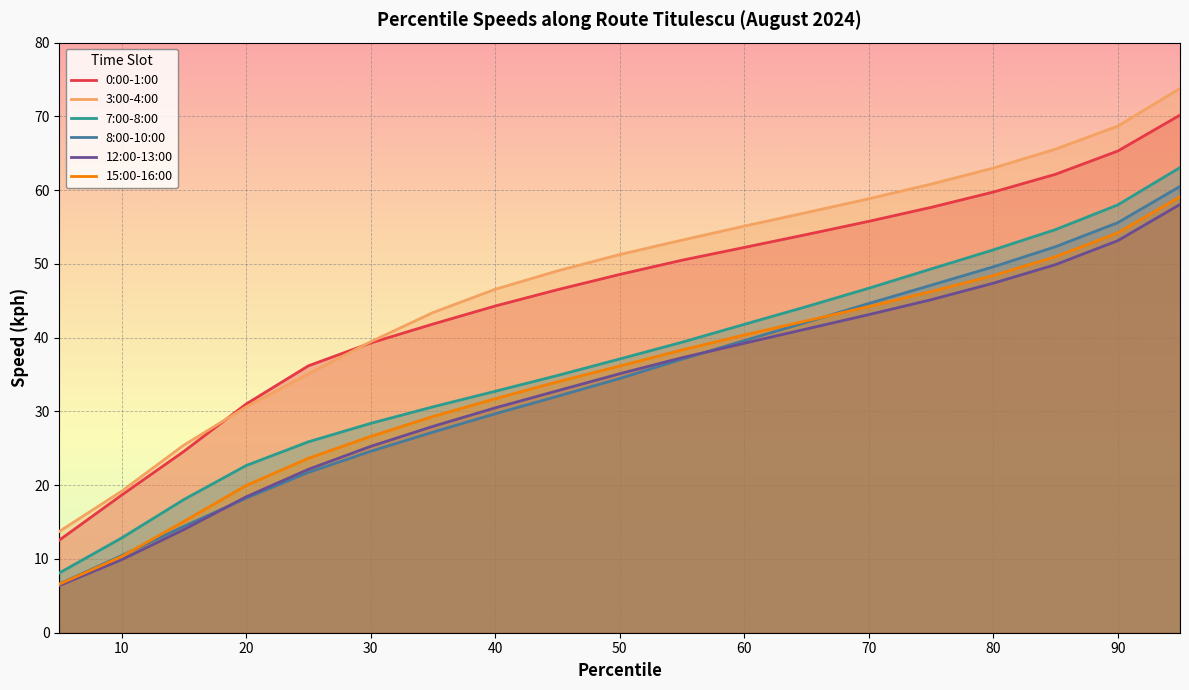

Is it true that 7:00-8:00 equals 32.7 at 40?

True